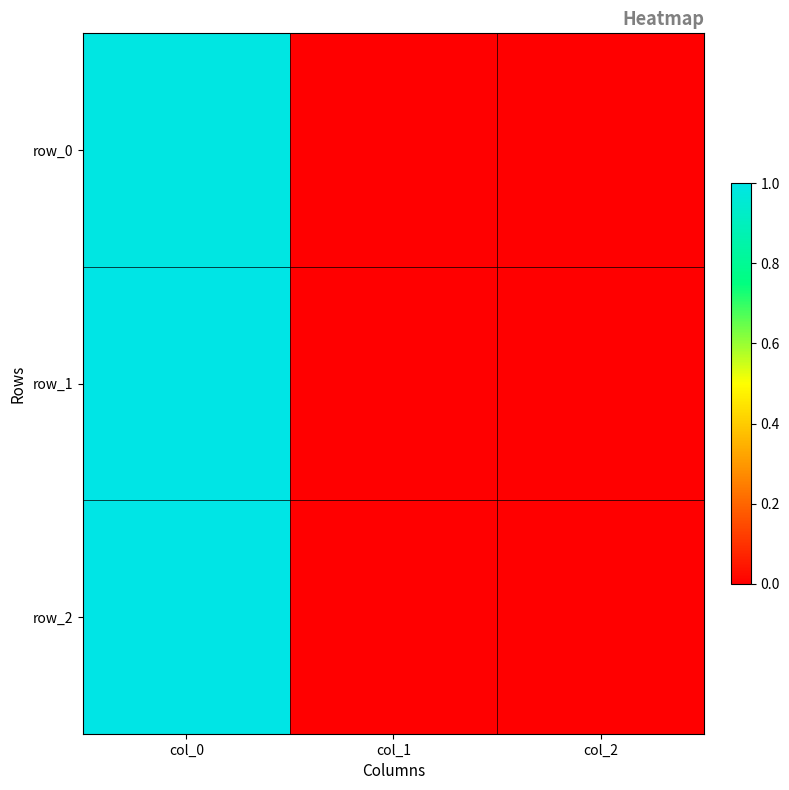

How many distinct data groups are displayed?

3